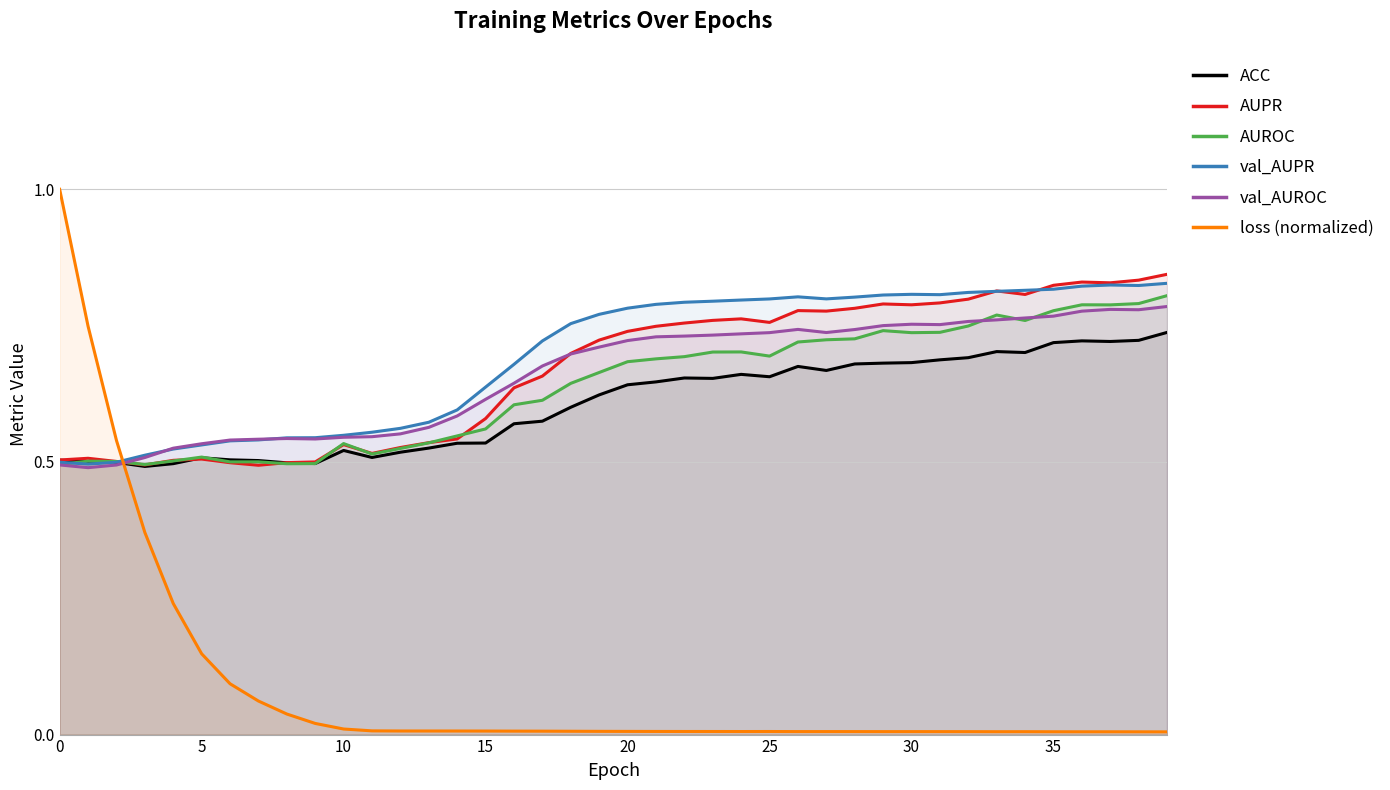

Between 11 and 31, which series saw the biggest shift?

AUPR